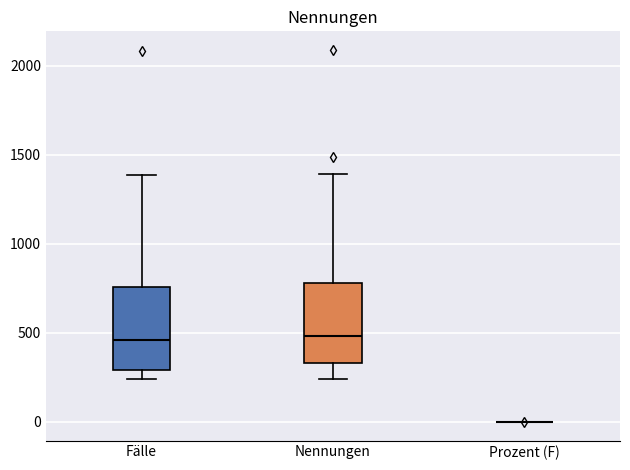

Reading left to right, read every box against the y-axis: the position of its median line, the range the box covers, and the ends of its whiskers. The values are not printed on the chart, so give them approximately, as read against the axis.

Fälle: median 450, box 300 to 750, whiskers 250 to 1400
Nennungen: median 500, box 350 to 800, whiskers 250 to 1400
Prozent (F): box collapsed to a line at 0, whiskers 0 to 0